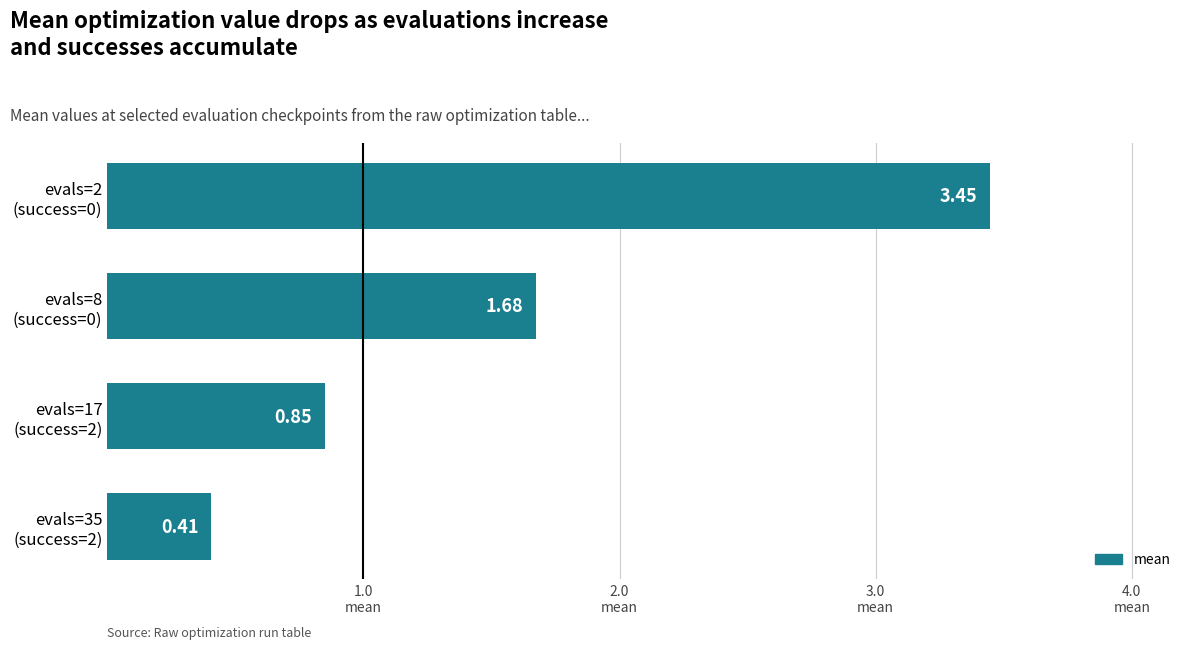

What is the sum of all values?

6.4